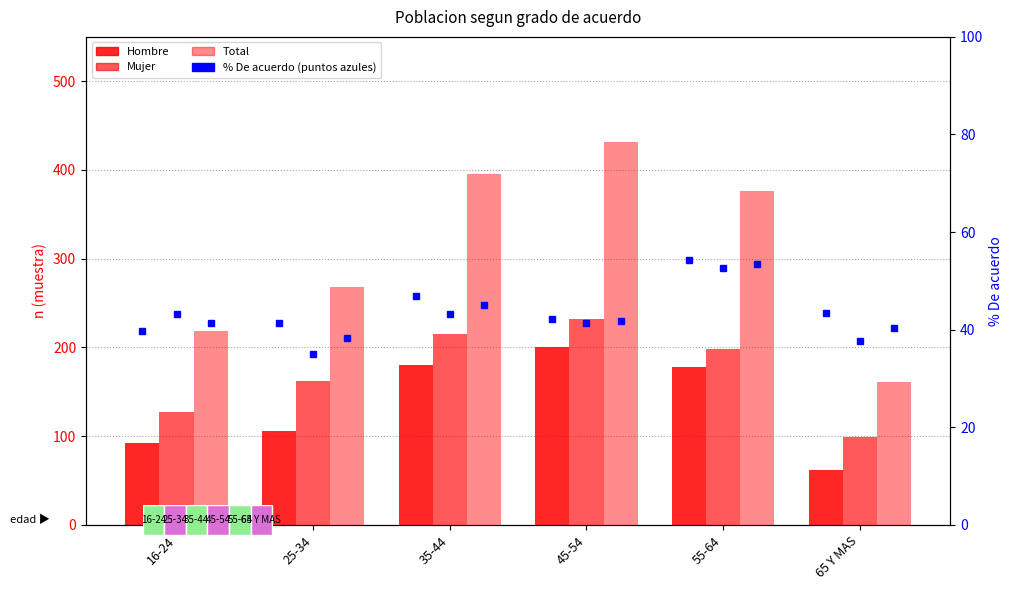

The Hombre % De acuerdo series shows 54.3 at 55-64. True or false?

True